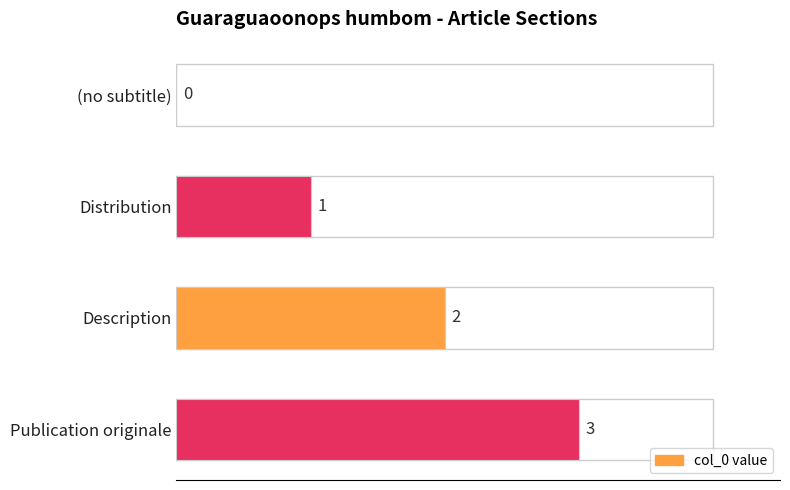

Count the number of categories in the chart.

4